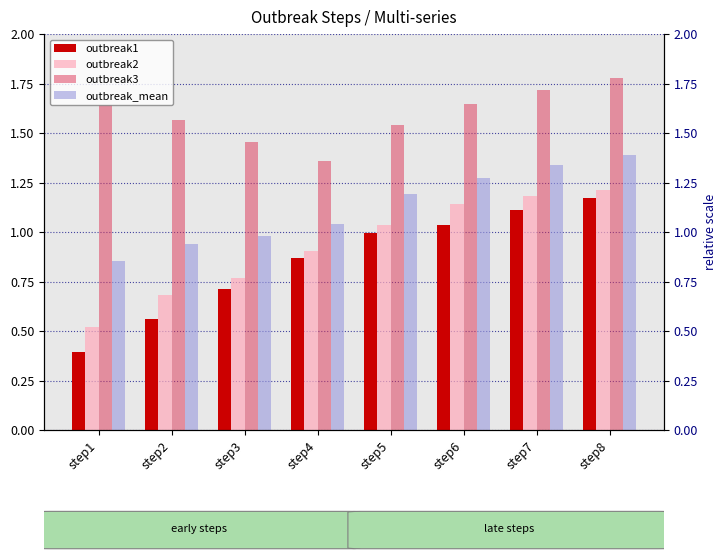

At step8, list the series in order from largest to smallest.

outbreak3, outbreak_mean, outbreak2, outbreak1